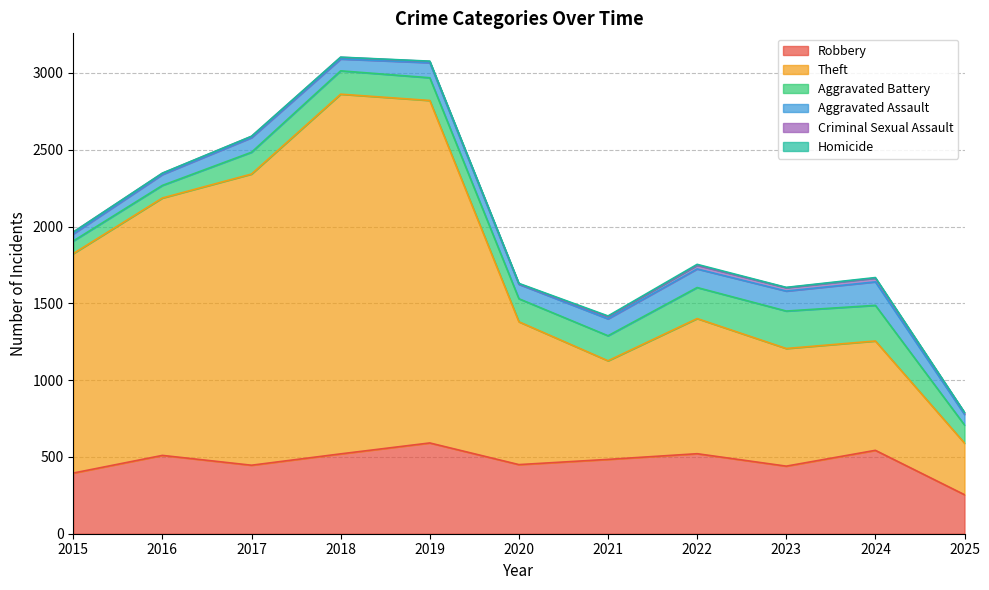

True or false: Criminal Sexual Assault has more than 0 interior local peaks.

True